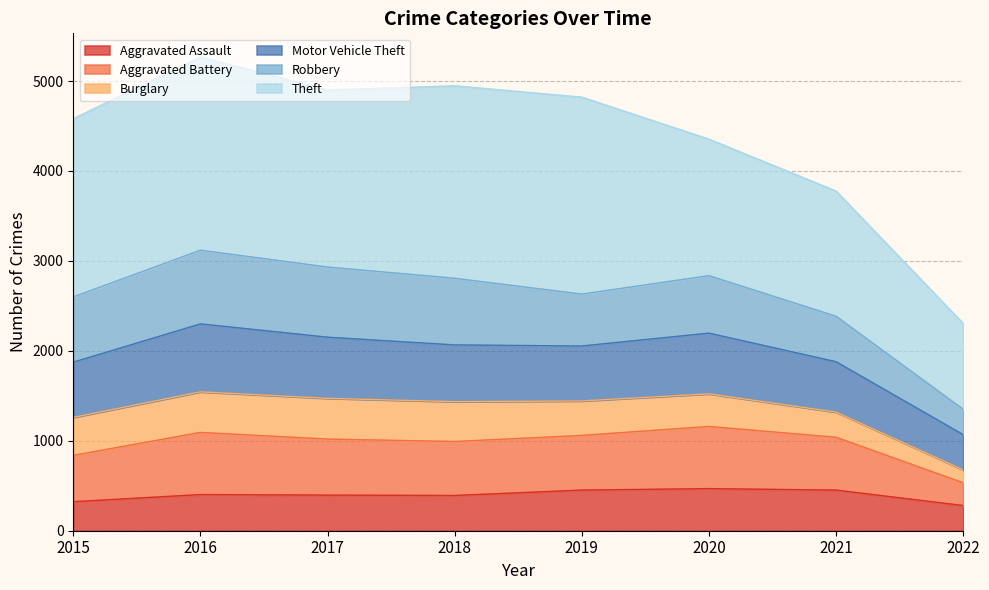

What is the minimum value for Aggravated Assault?

280